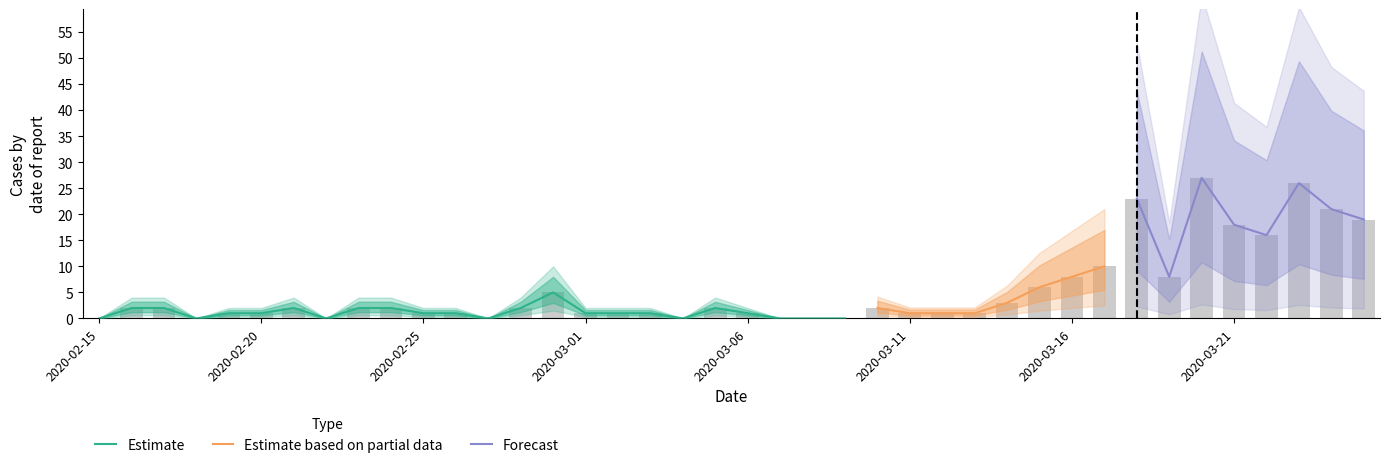

Is it true that the value at 2020-03-21 is 18?

True